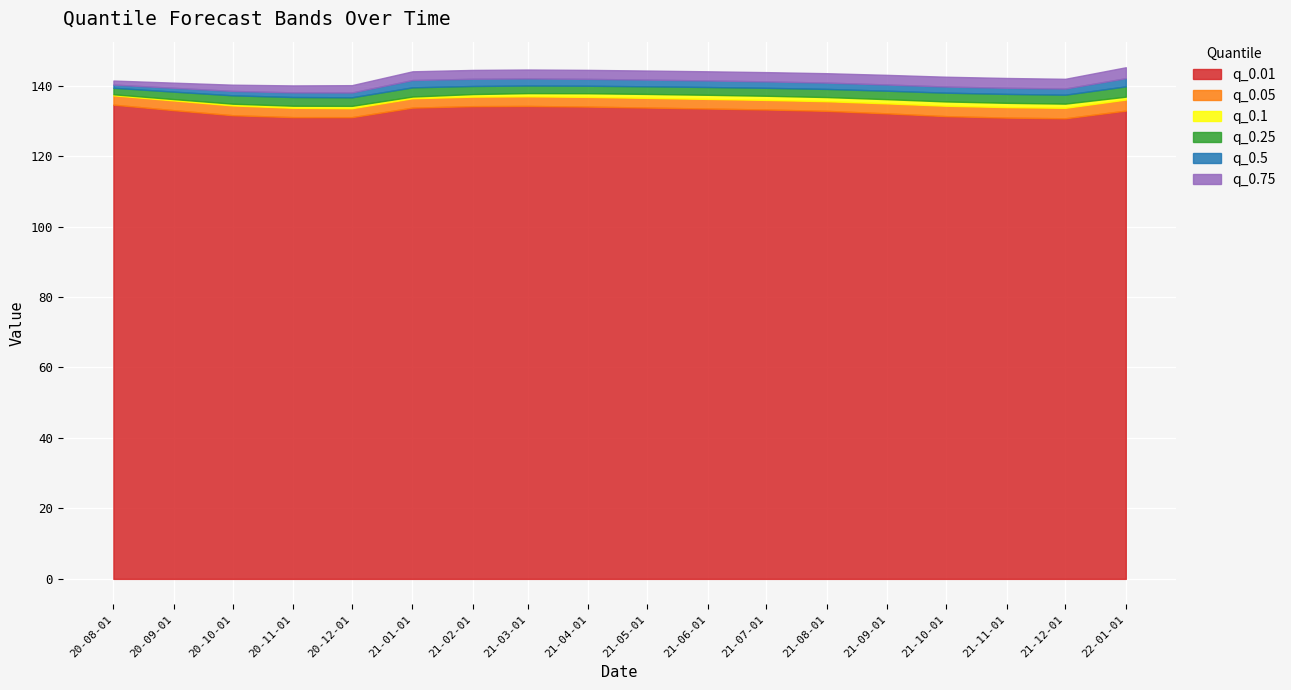

What is the difference between the q_0.25 values at 2021-05-01 and 2020-11-01?

3.0